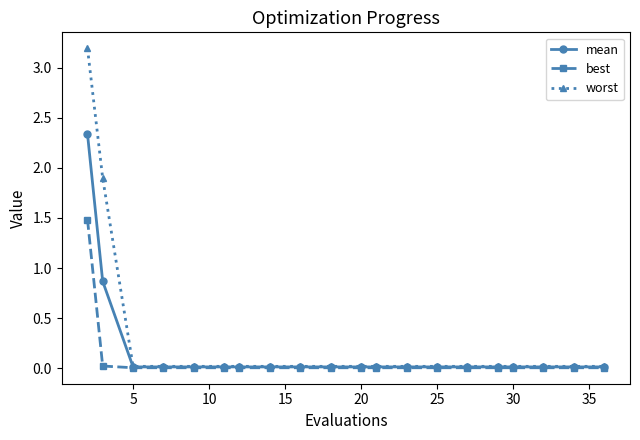

What is the sum of all mean values?

3.4